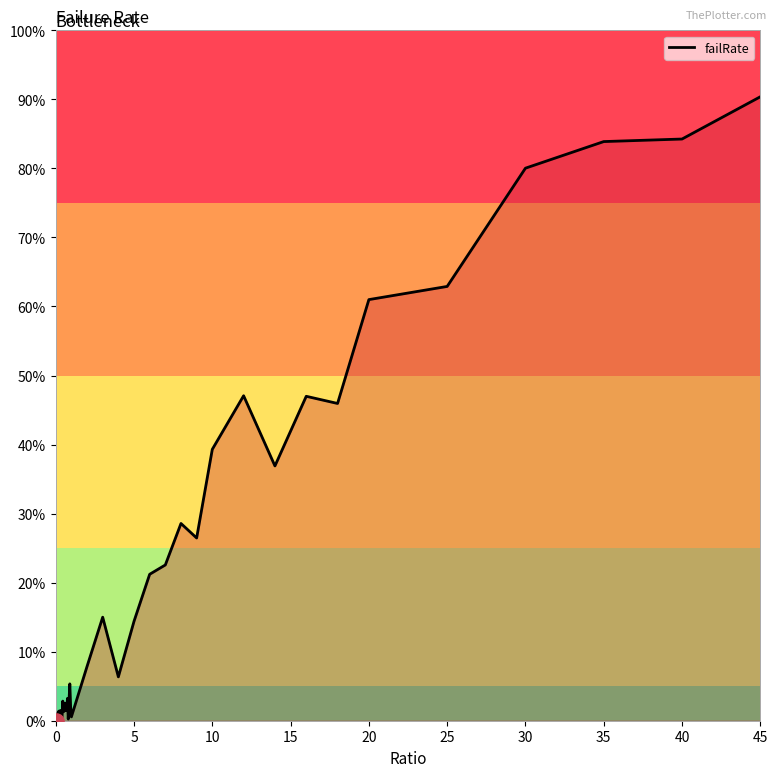

Is this an area chart (filled region under the line)?

Yes